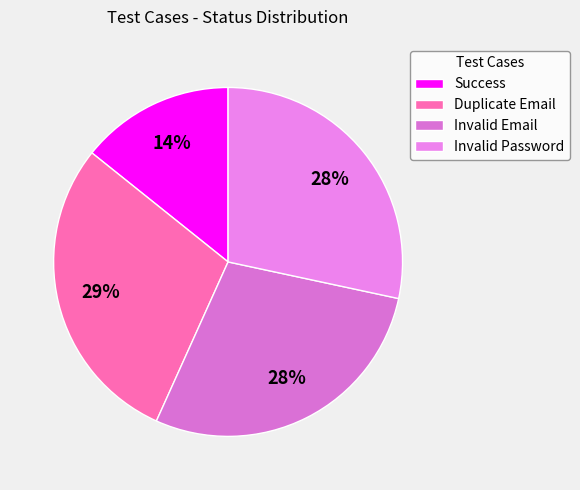

Does Invalid Email account for over 50% of the chart?

No